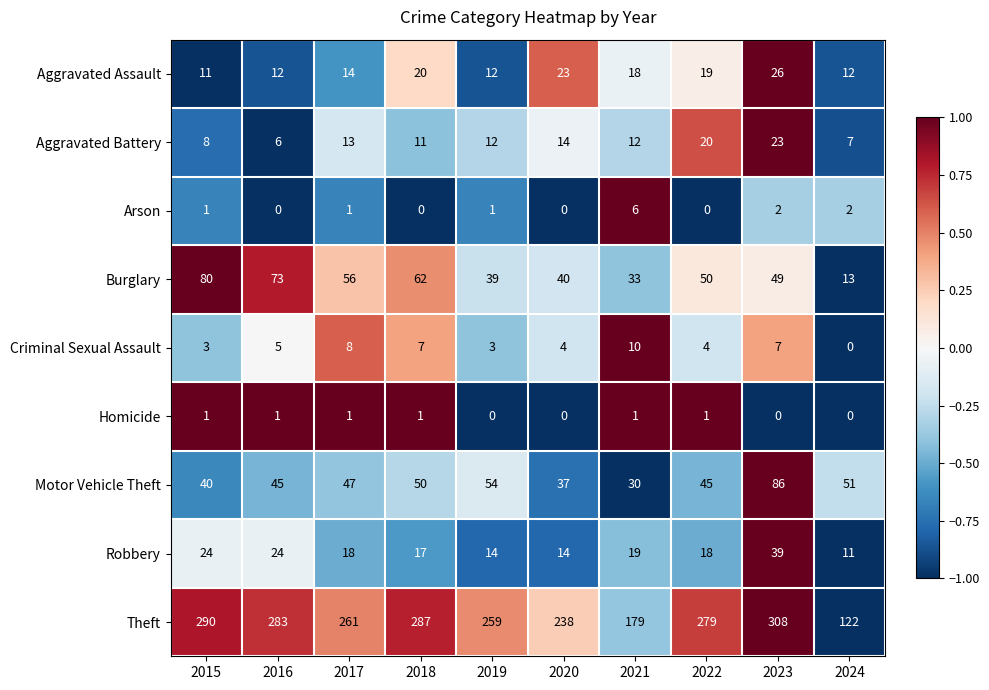

What is the average value of the Theft series?

251